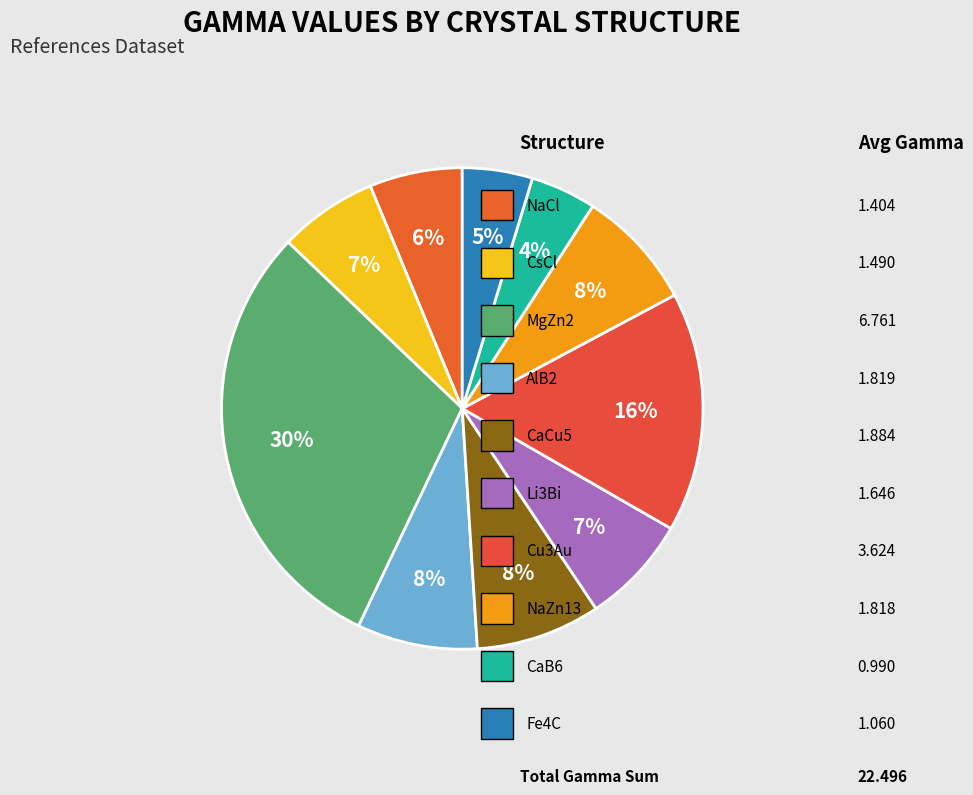

Does any single category account for the majority?

No